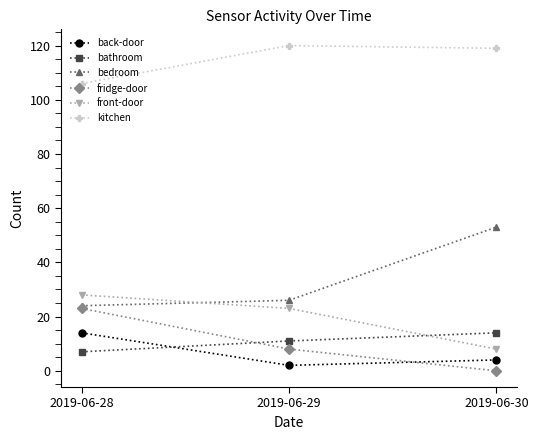

How many lines are shown in the chart?

6